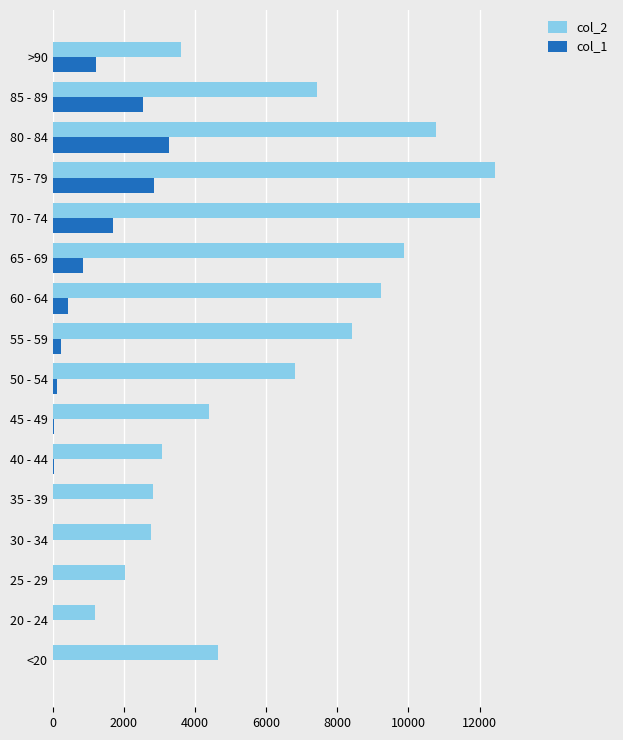

The value of col_1 at 70 - 74 is 1690. True or false?

True